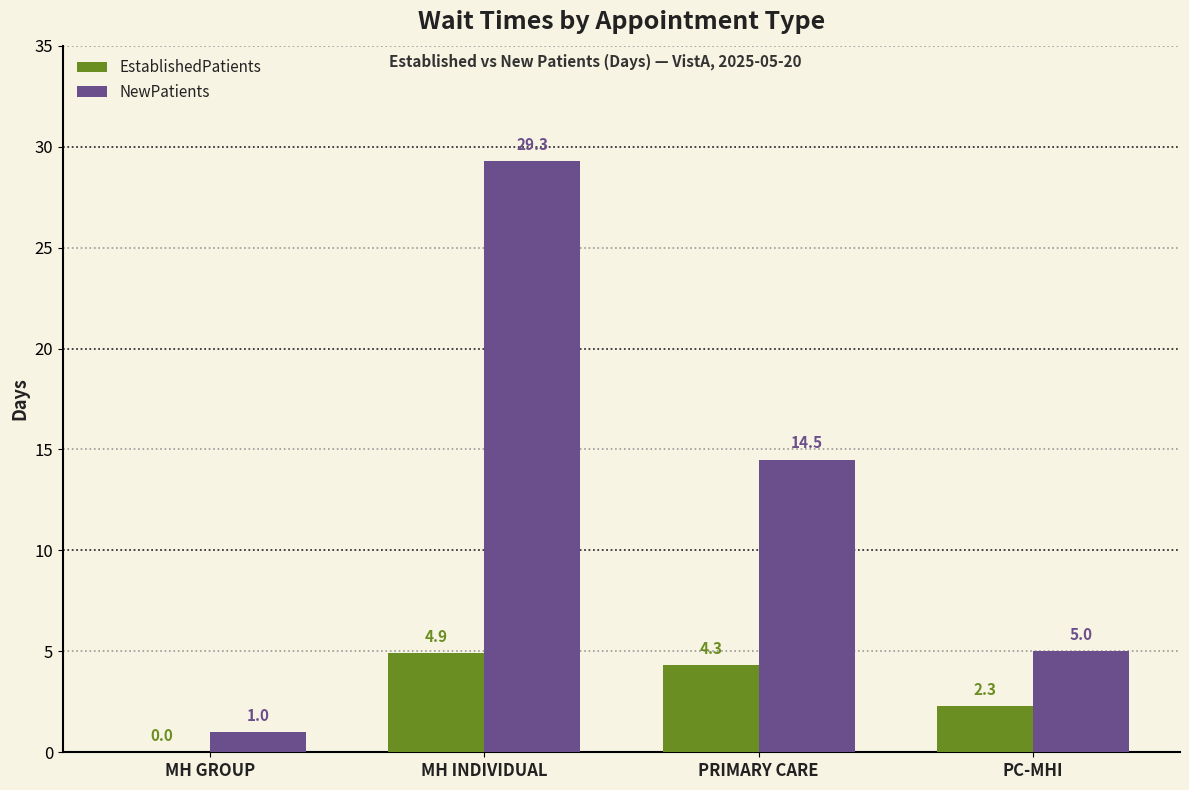

Which category has the highest value across all series?

MH INDIVIDUAL